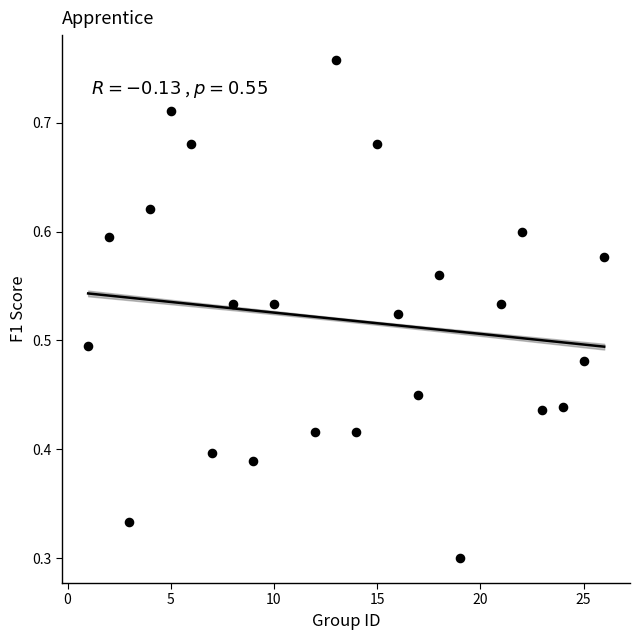

What is the range of X values (max minus min)?

25.0